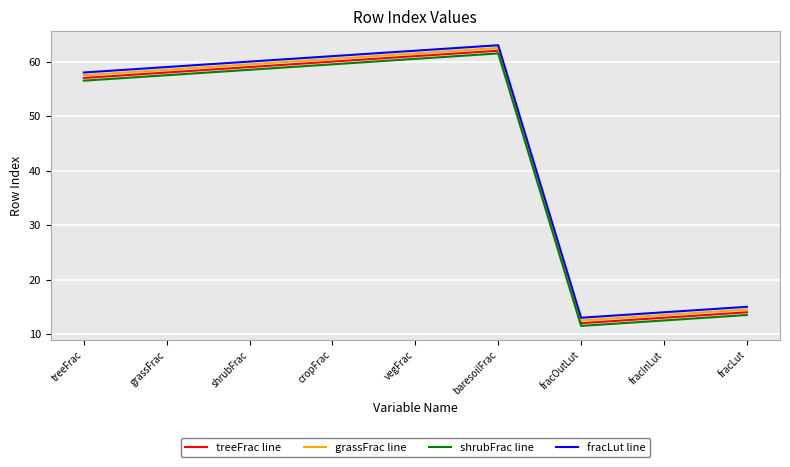

What position from the right is baresoilFrac?

4